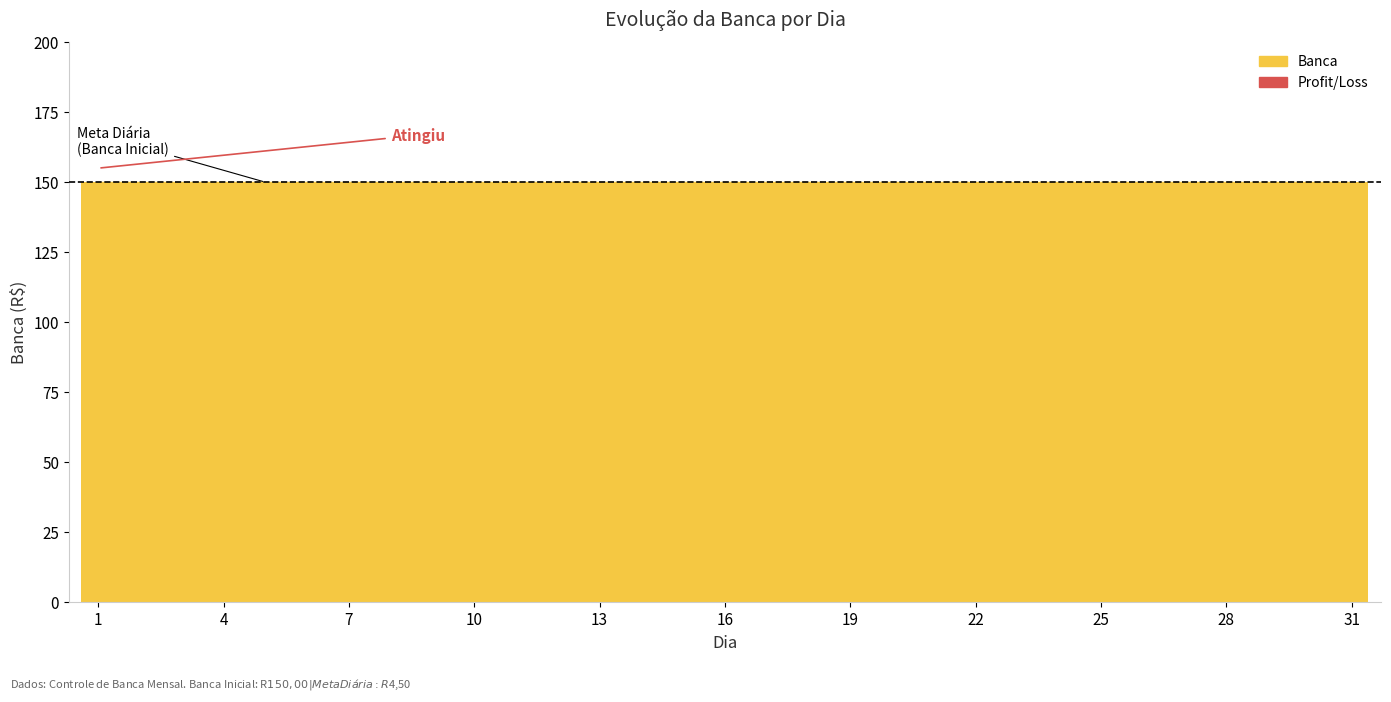

List the labels in order of Profit/Loss value, smallest first.

1, 2, 3, 4, 5, 6, 7, 8, 9, 10, 11, 12, 13, 14, 15, 16, 17, 18, 19, 20, 21, 22, 23, 24, 25, 26, 27, 28, 29, 30, 31